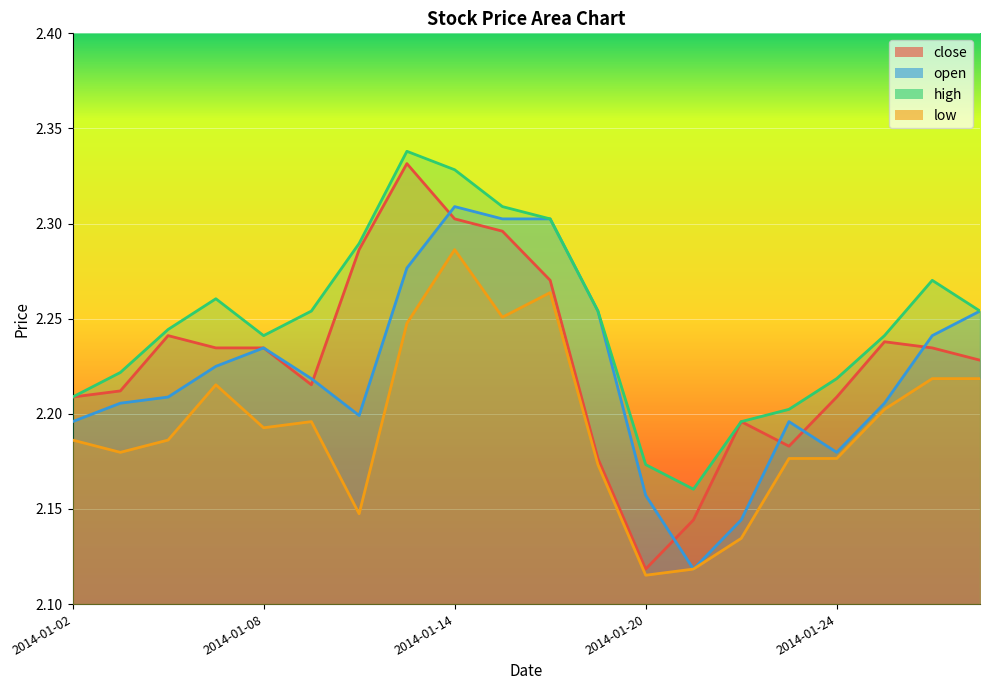

How many distinct data groups are displayed?

4